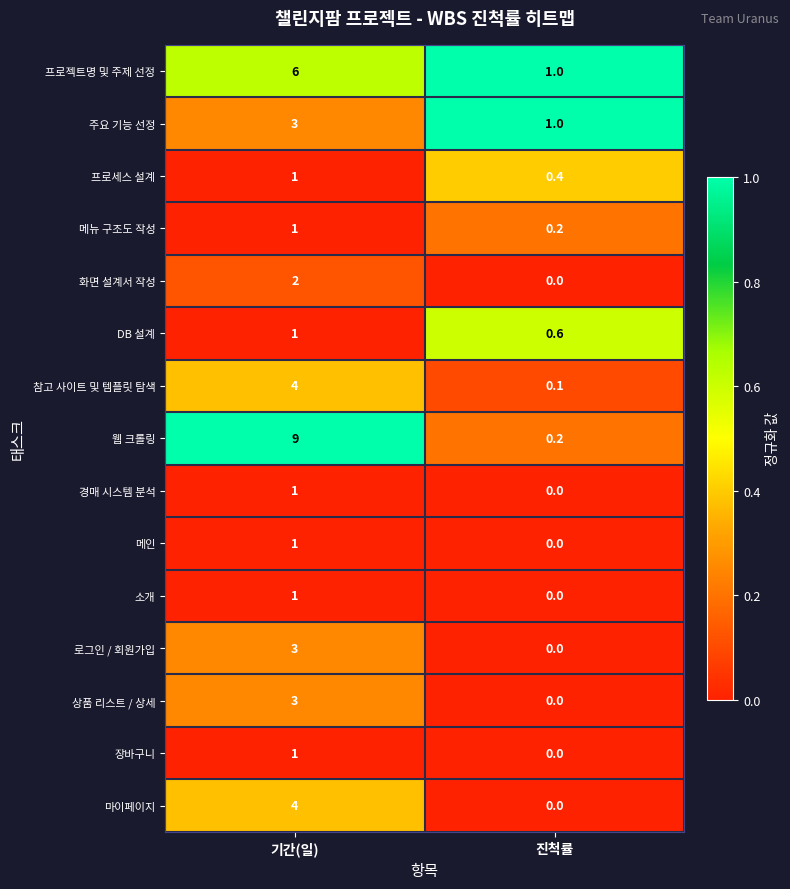

At how many categories does at least one series exceed 0?

2